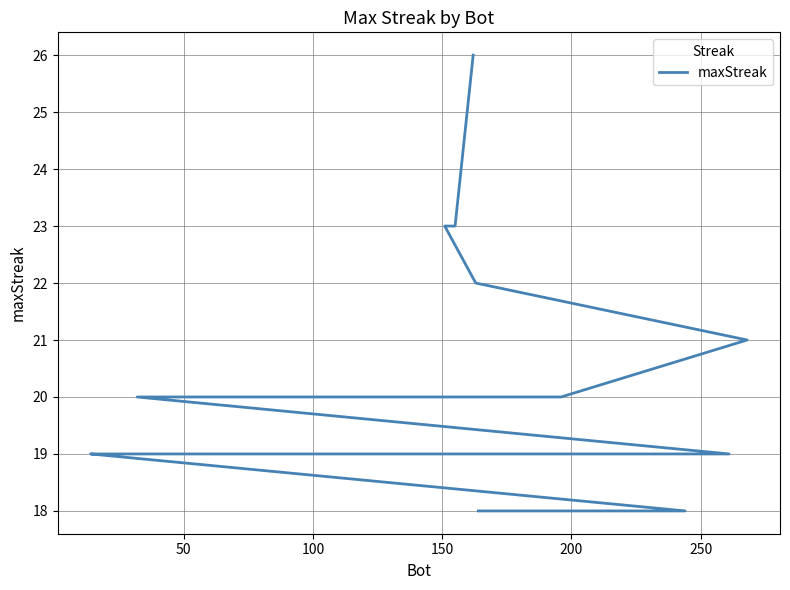

How many values are below 19?

2